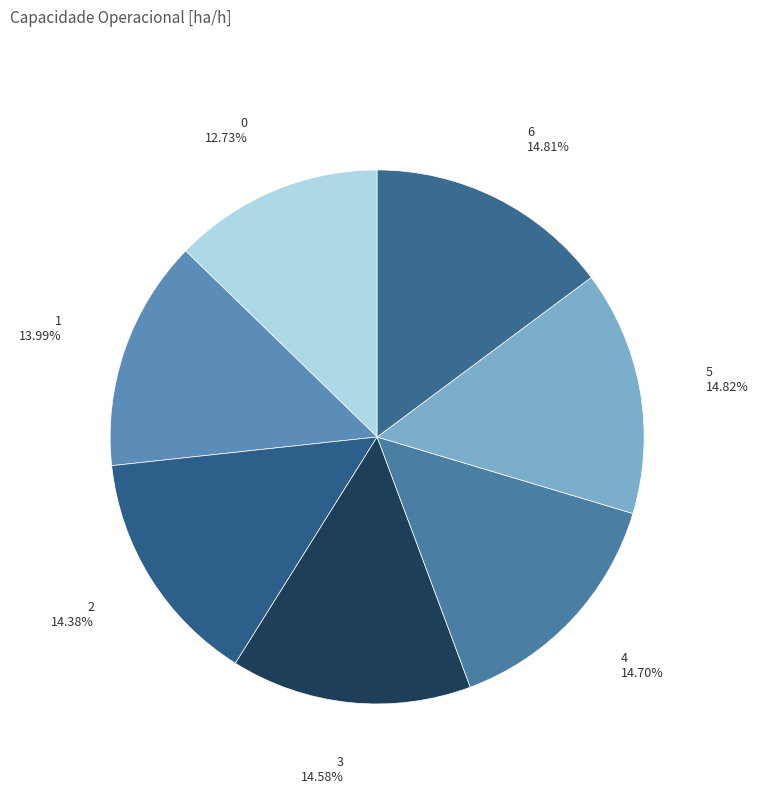

Is there a majority slice in this chart?

No